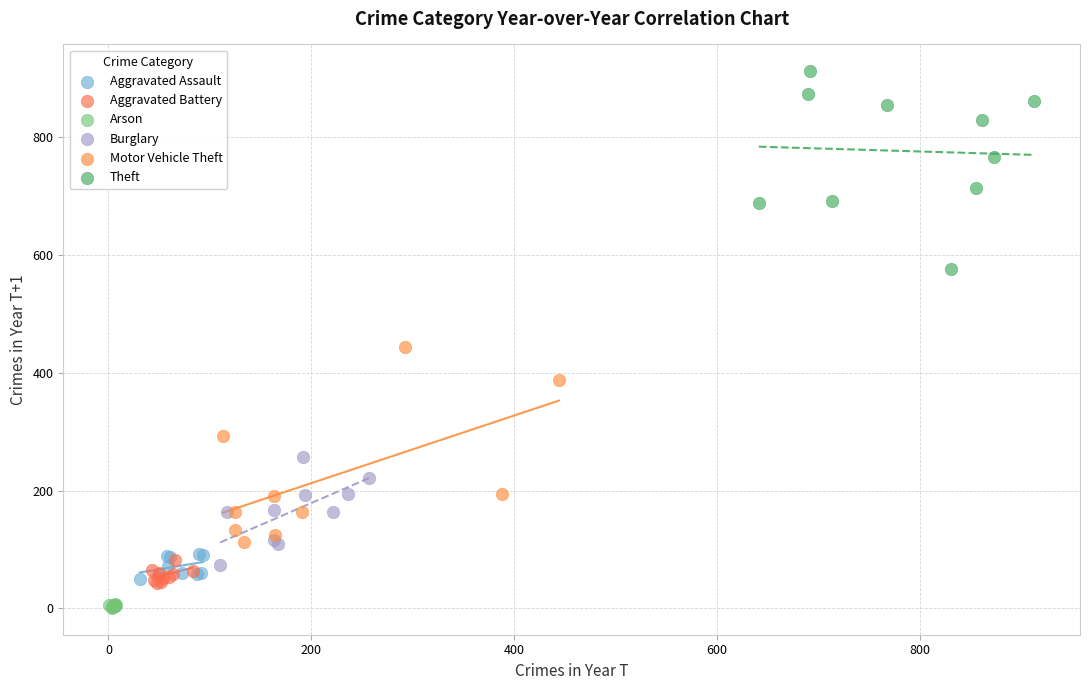

Which series contains the highest Y value?

Theft